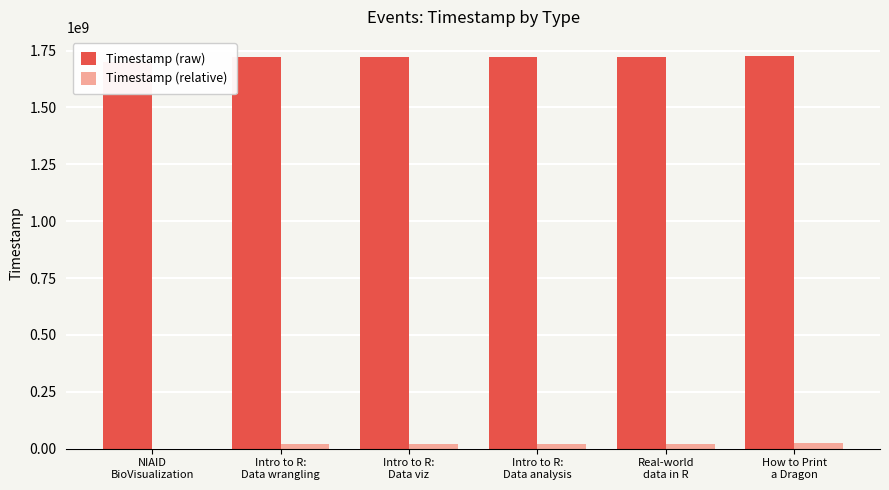

True or false: Timestamp (raw) has a value of 1034307074 at Real-world
data in R.

False